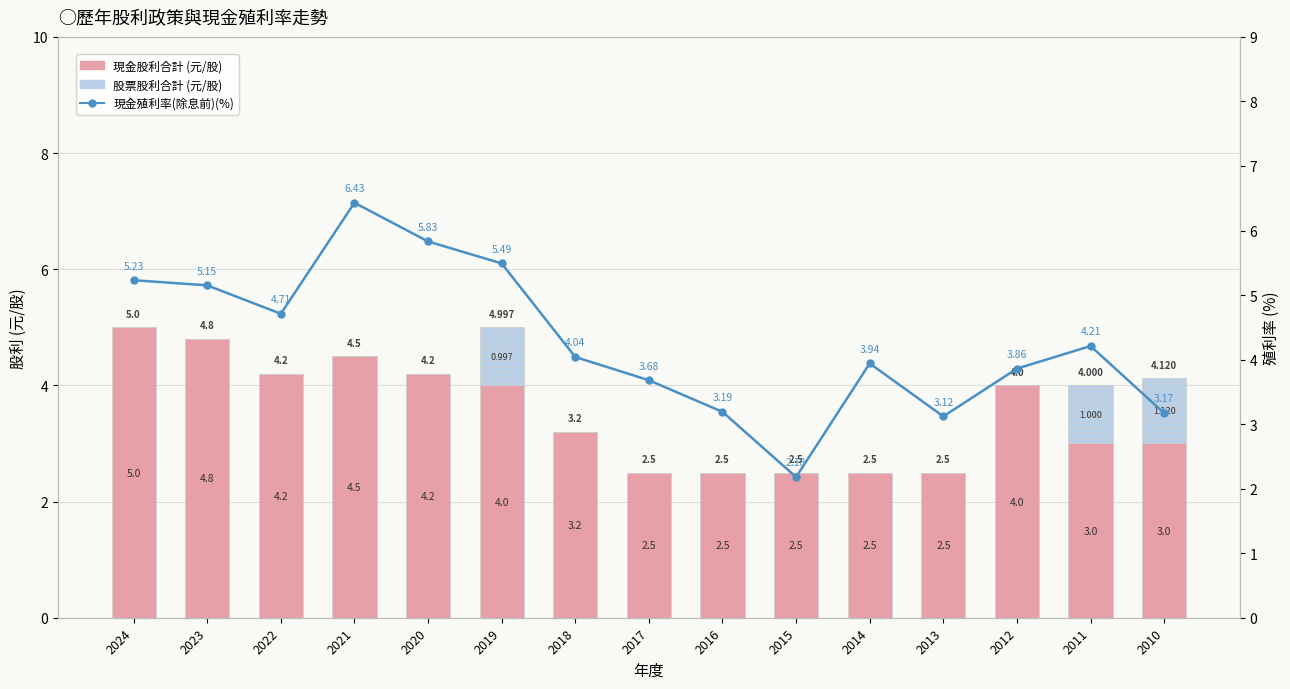

What is the greatest value displayed?

6.4